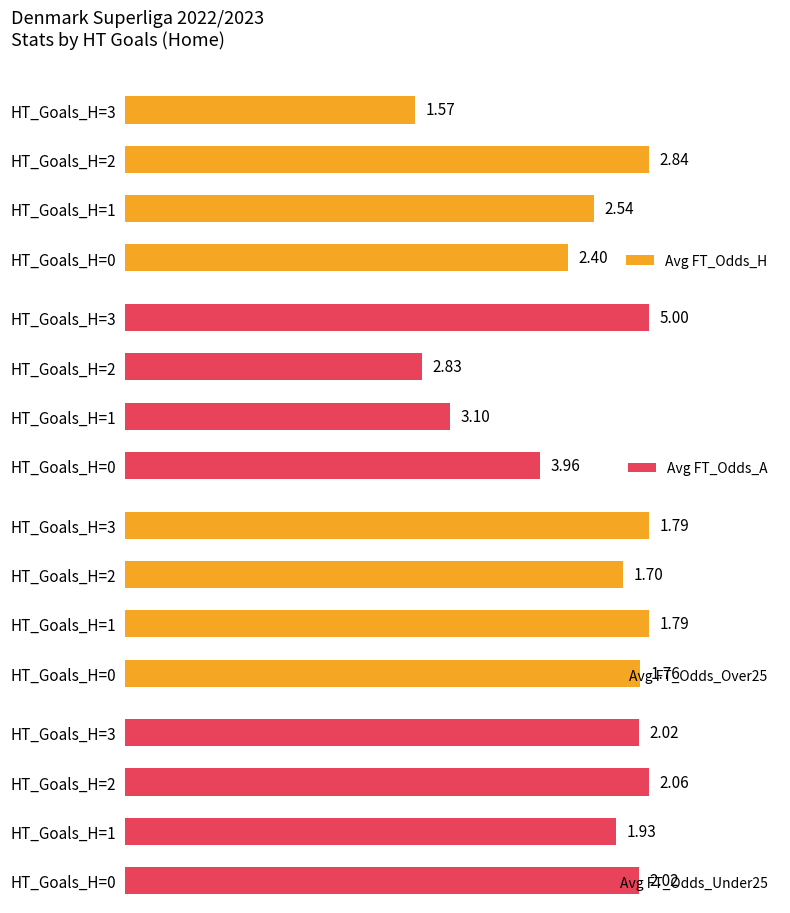

List the labels in order of Avg FT_Odds_H value, largest first.

HT_Goals_H=2, HT_Goals_H=1, HT_Goals_H=0, HT_Goals_H=3